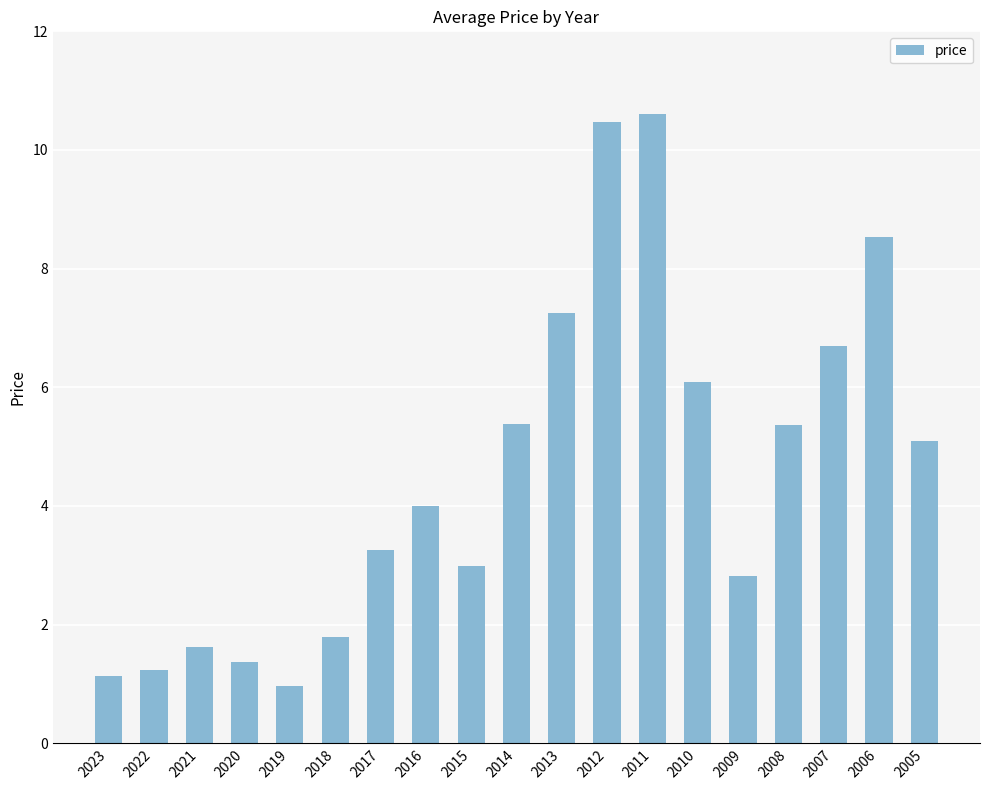

True or false: the data shows 1.6 at 2021.

True